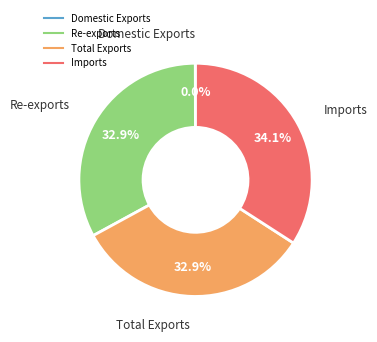

Is Re-exports the majority of the pie?

No